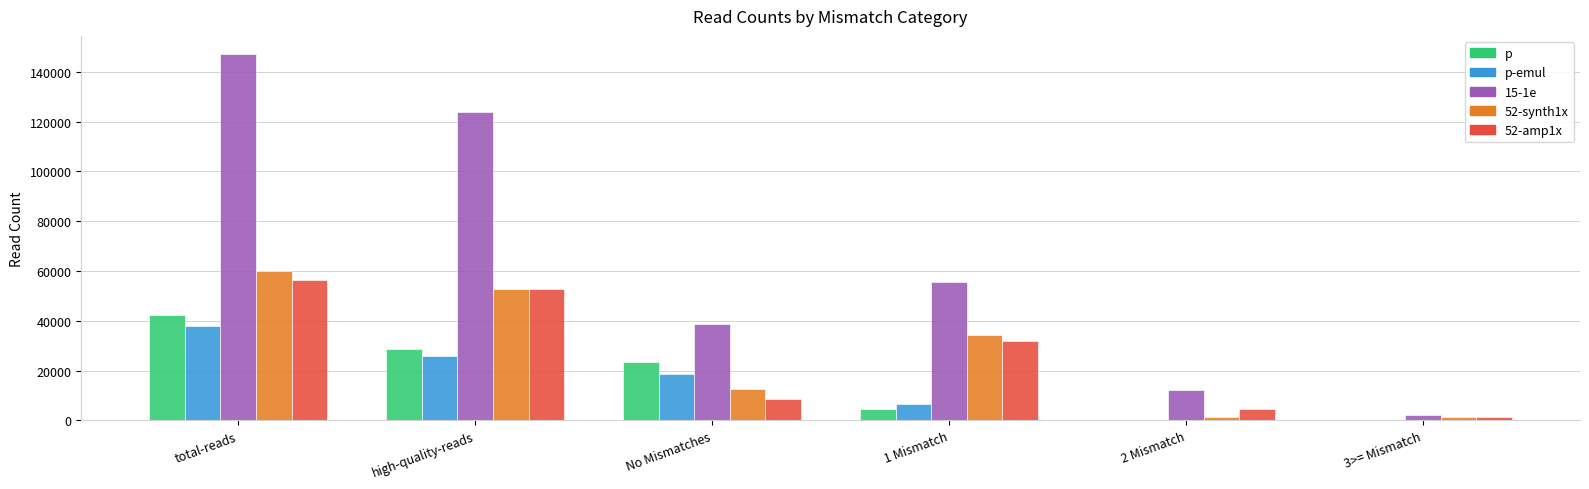

Which series has the largest total across all categories?

15-1e